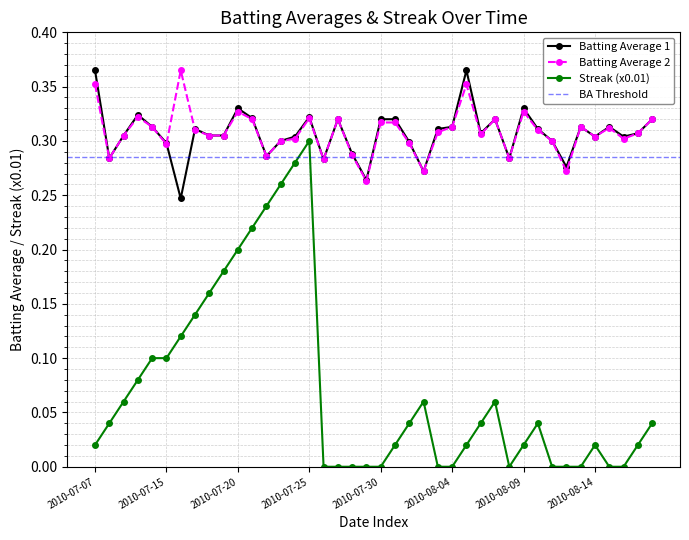

At which label does Streak (x0.01) reach its peak?

2010-07-25